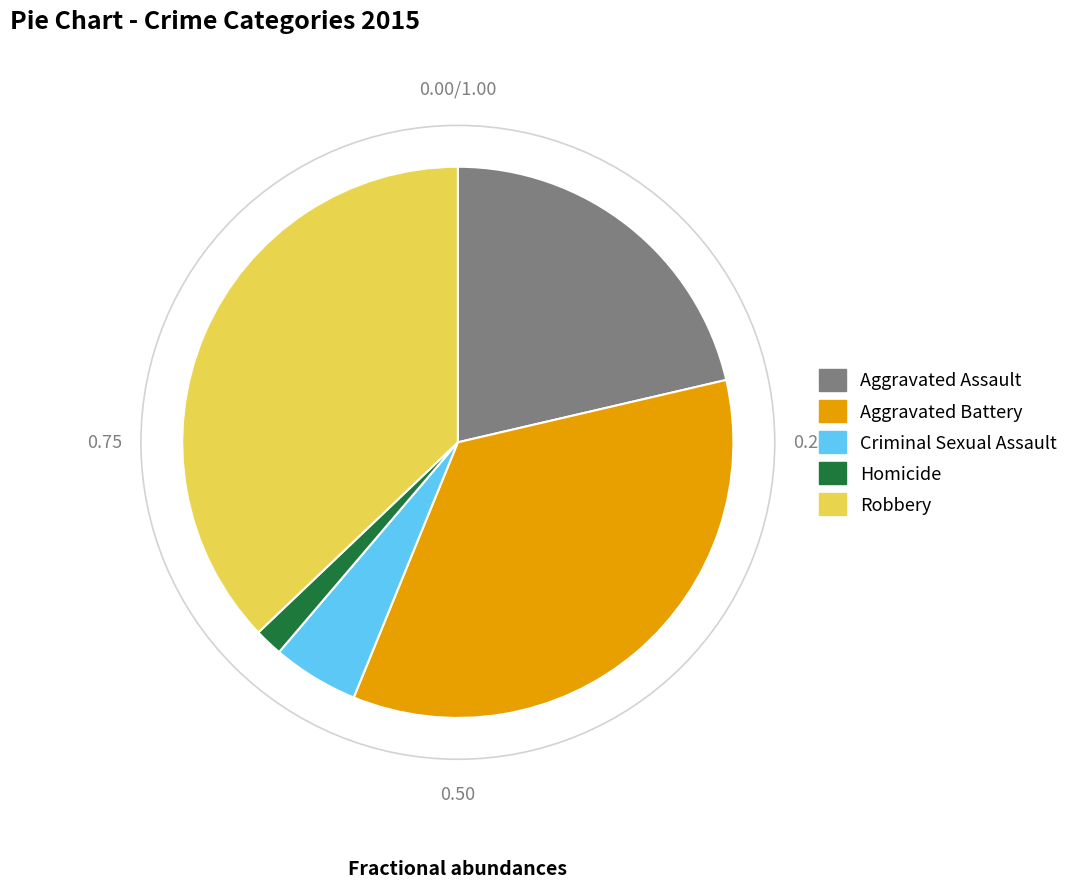

Is it true that Robbery is 31% of the pie?

False